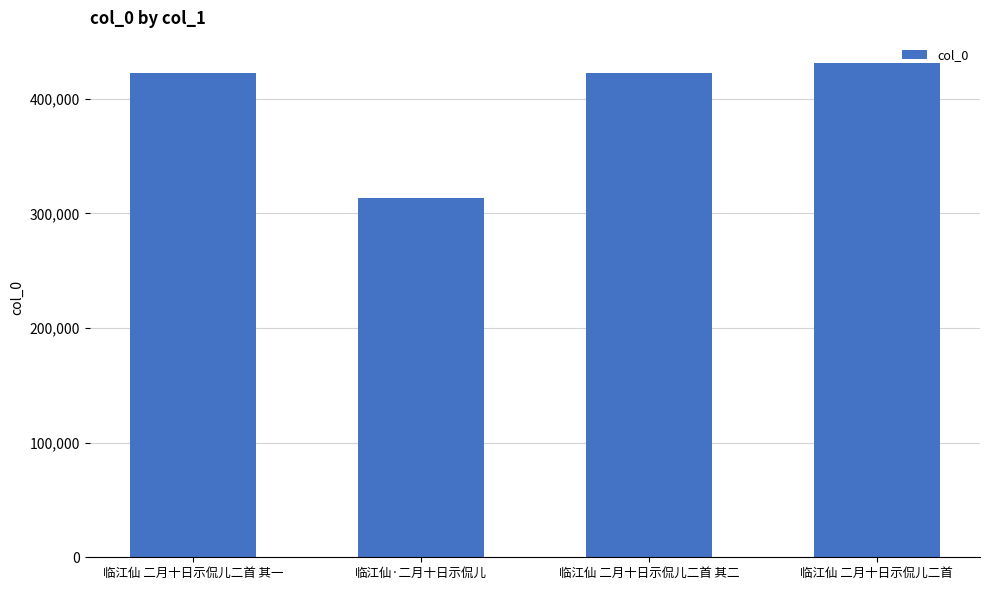

What is the maximum value shown in the chart?

431537